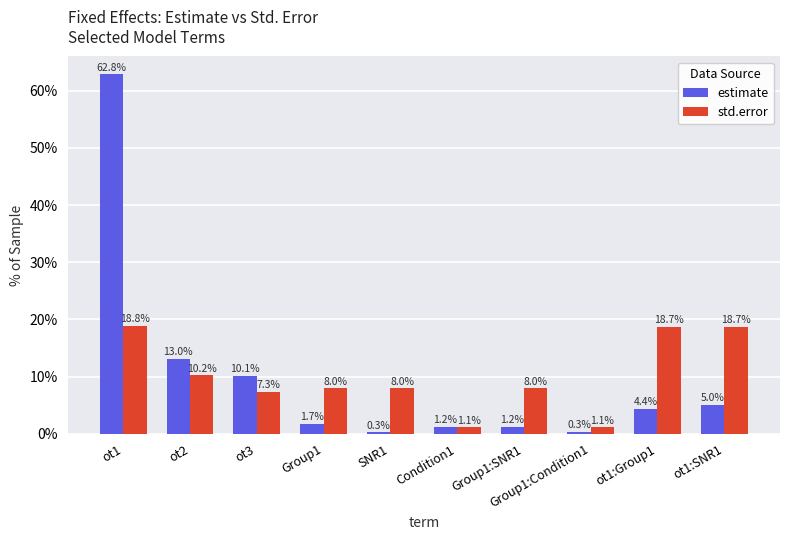

Reading right to left, list all the values displayed in this chart.

estimate: ot1:SNR1=5.0	ot1:Group1=4.4	Group1:Condition1=0.3	Group1:SNR1=1.2	Condition1=1.2	SNR1=0.3	Group1=1.7	ot3=10.1	ot2=13.0	ot1=62.8
std.error: ot1:SNR1=18.7	ot1:Group1=18.7	Group1:Condition1=1.1	Group1:SNR1=8.0	Condition1=1.1	SNR1=8.0	Group1=8.0	ot3=7.3	ot2=10.2	ot1=18.8